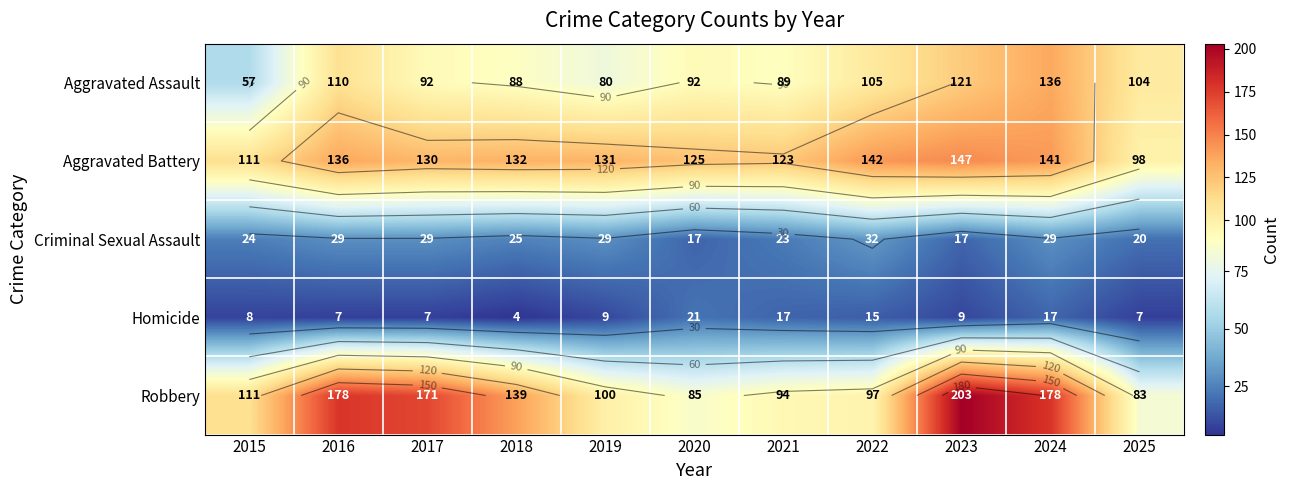

What is the minimum value shown in the chart?

4